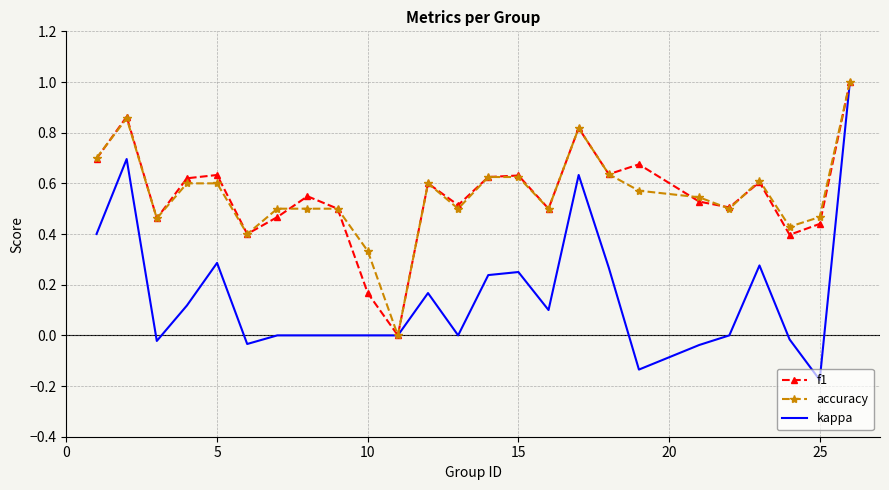

True or false: accuracy has more than 1 interior local peaks.

True